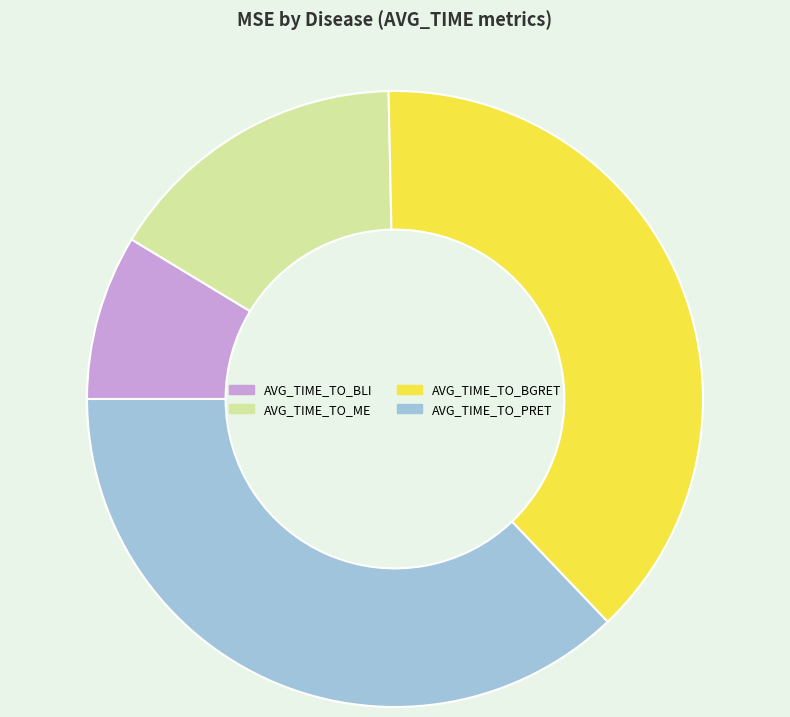

True or false: AVG_TIME_TO_BLI accounts for 9% of the total.

True